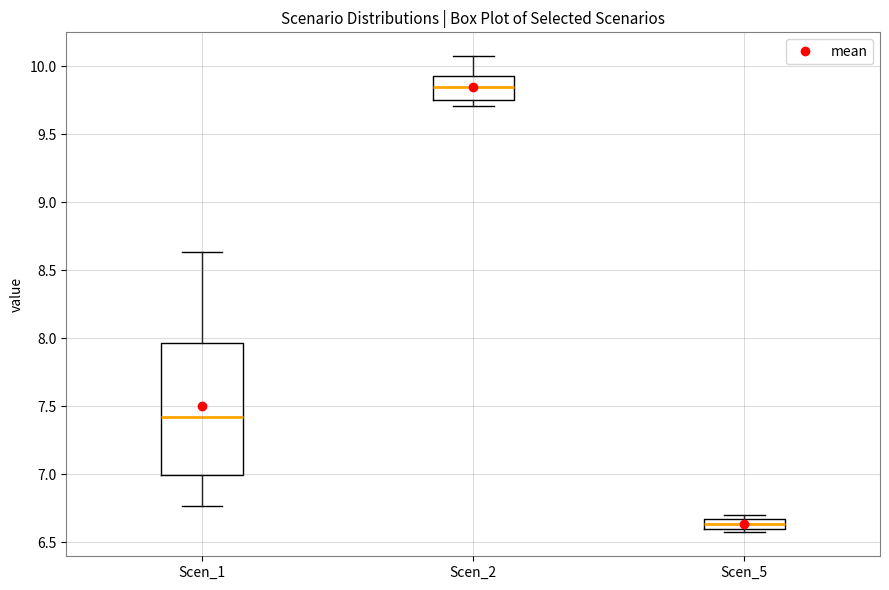

Where does the median line of the box for Scen_1 sit on the y-axis? The values are not printed on the chart, so give them approximately, as read against the axis.

7.40